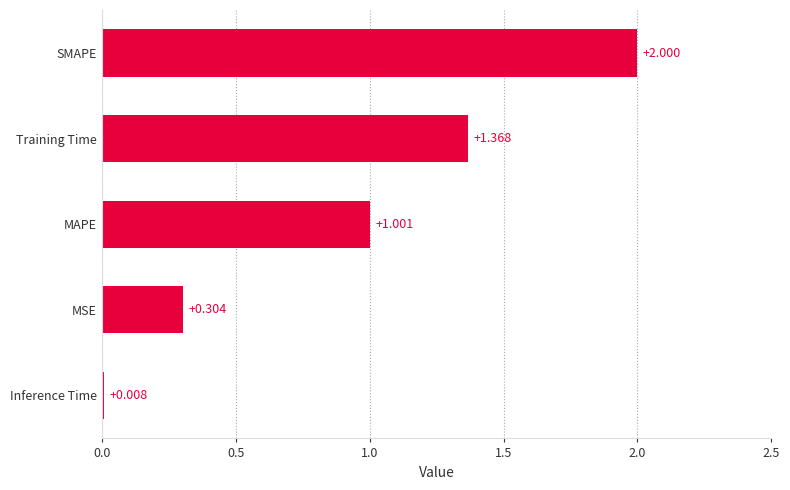

Where is the data nearest to the value 1?

MAPE